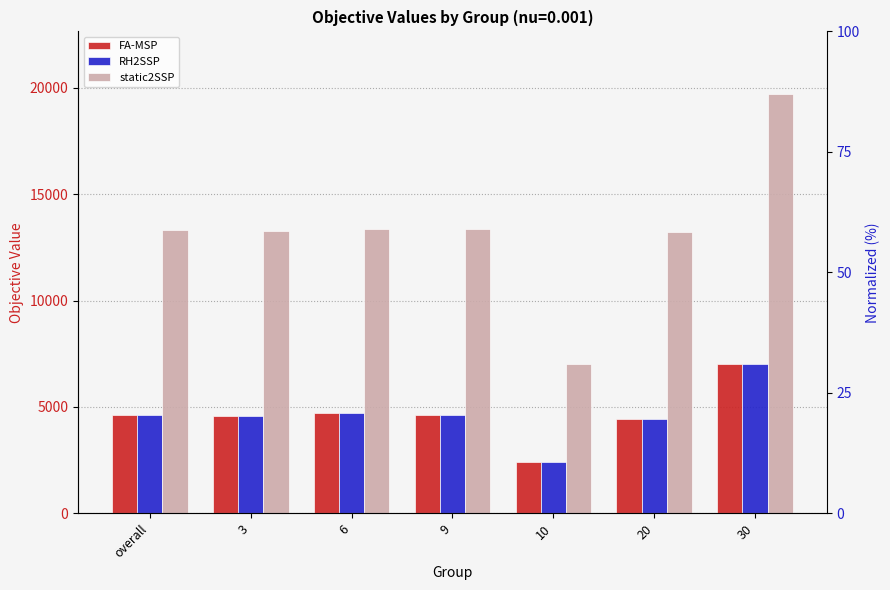

Reading left to right, what are all the values shown in this chart?

FA-MSP: 4631.9	4572.1	4703.4	4620.2	2405.8	4455.3	7034.6
RH2SSP: 4632.2	4572.4	4703.7	4620.5	2406.0	4455.2	7035.5
static2SSP: 13317.8	13258.4	13346.8	13348.1	7041.2	13221.0	19691.0